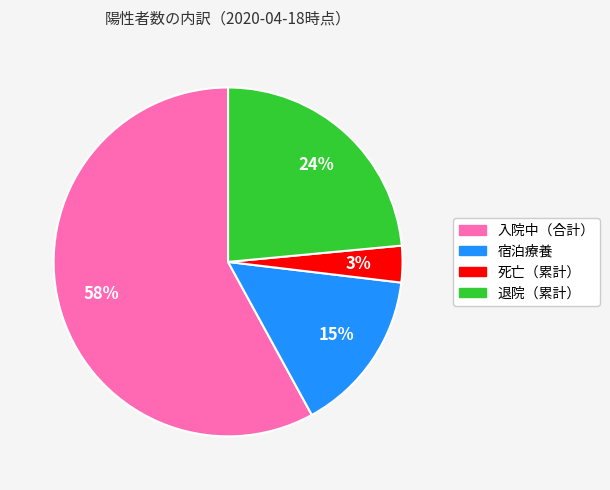

The 退院（累計） slice represents 33% of the pie. True or false?

False